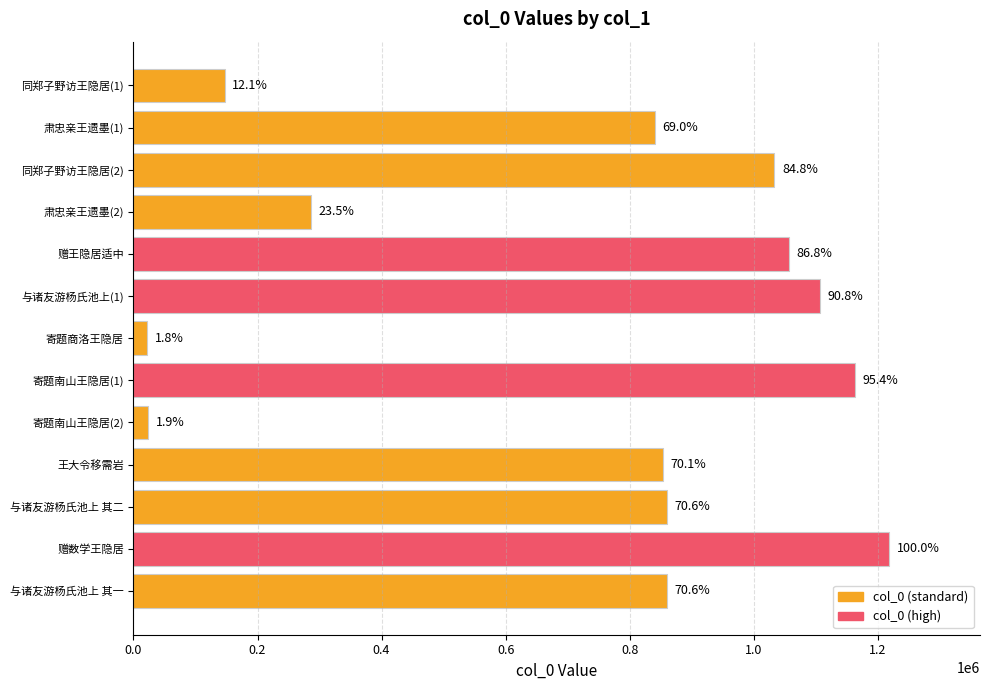

Are the bars horizontal?

Yes